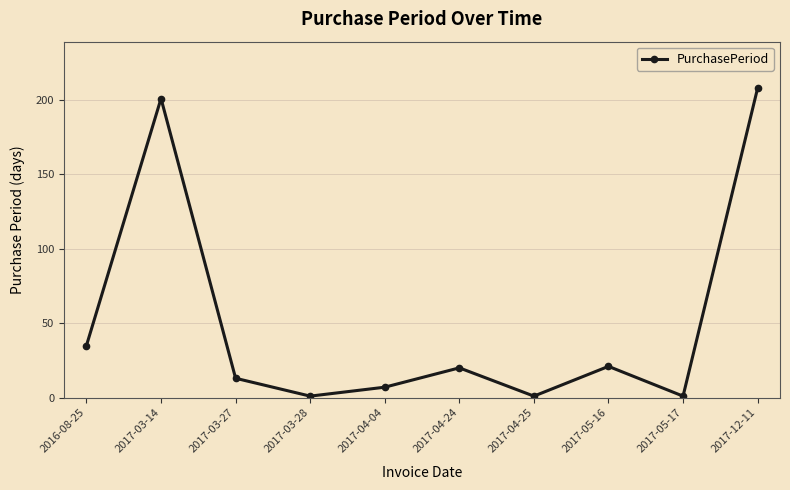

How many series are shown in this chart?

1